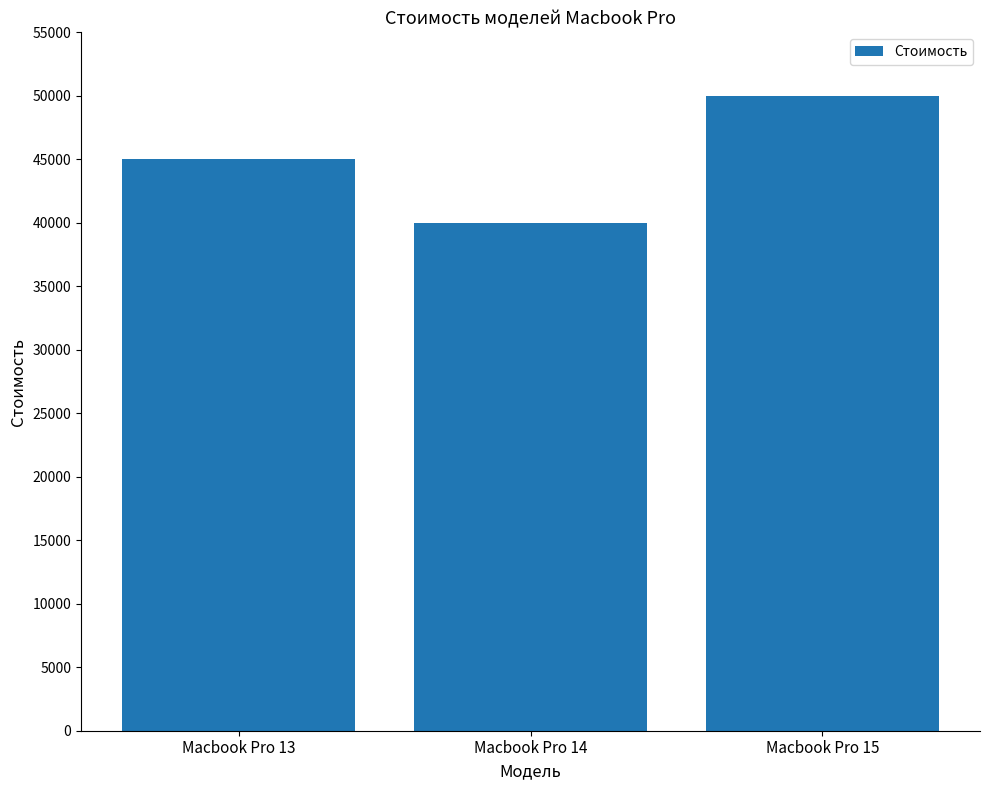

True or false: the data shows 19057 at Macbook Pro 14.

False